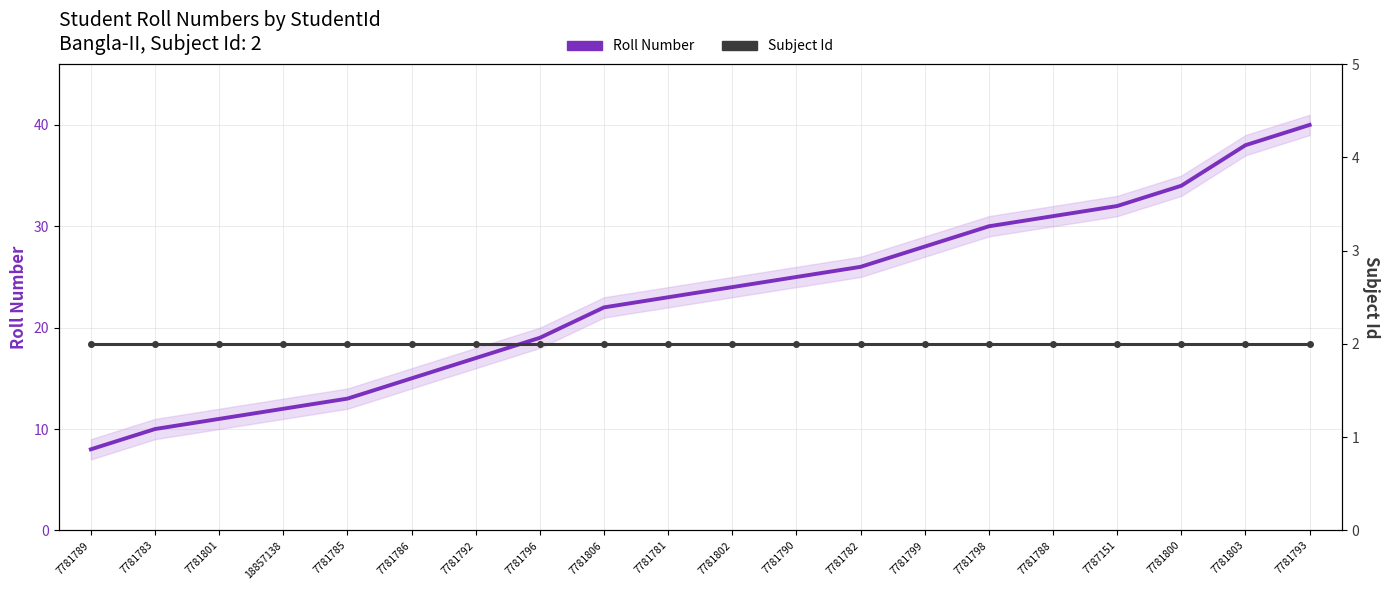

What is the difference between the highest and lowest values at 7781801?

9